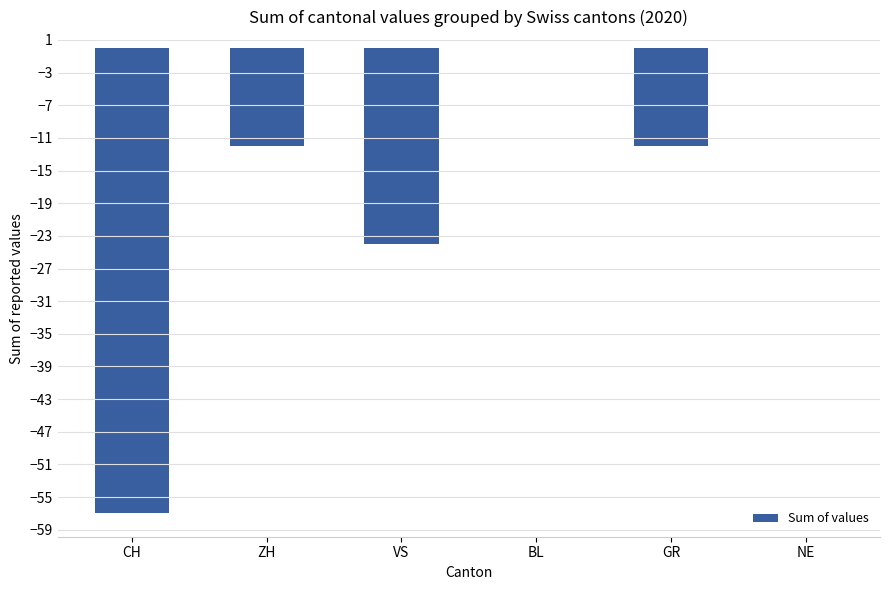

Is it true that the value at BL is -19?

False